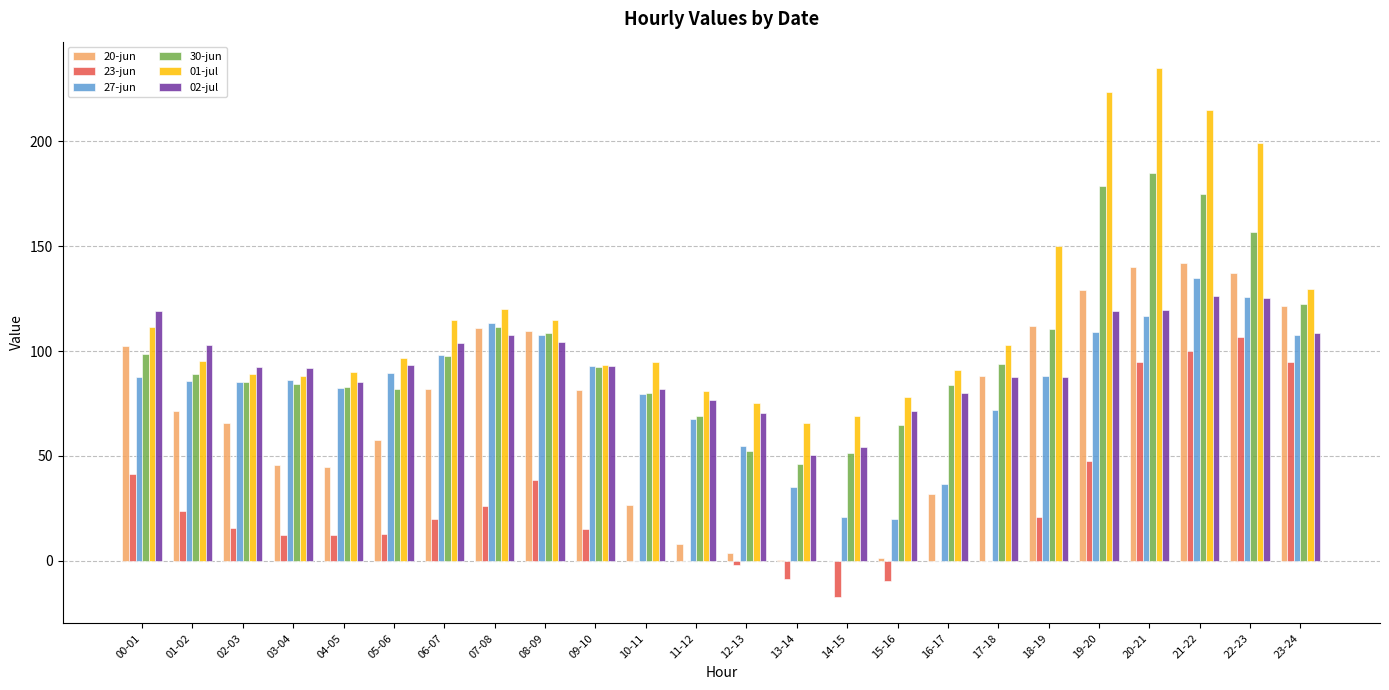

What is the total value across all series at 22-23?

850.7